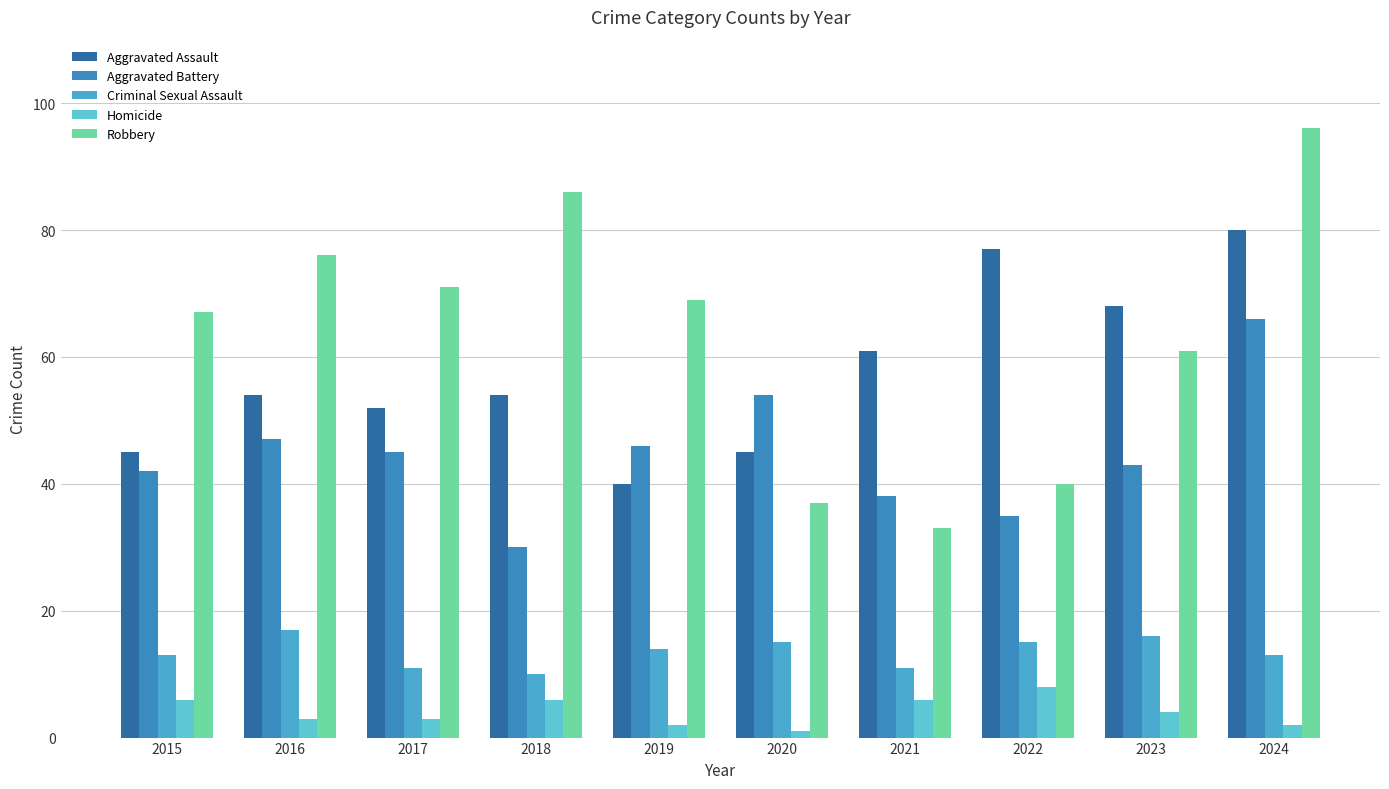

What value does the Homicide series have at 2018?

6